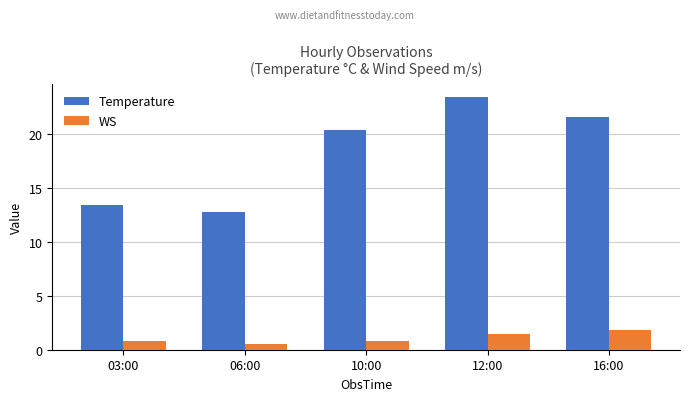

Reading left to right, list all the values displayed in this chart.

Temperature: 13.4	12.7	20.3	23.4	21.5
WS: 0.8	0.5	0.8	1.5	1.8